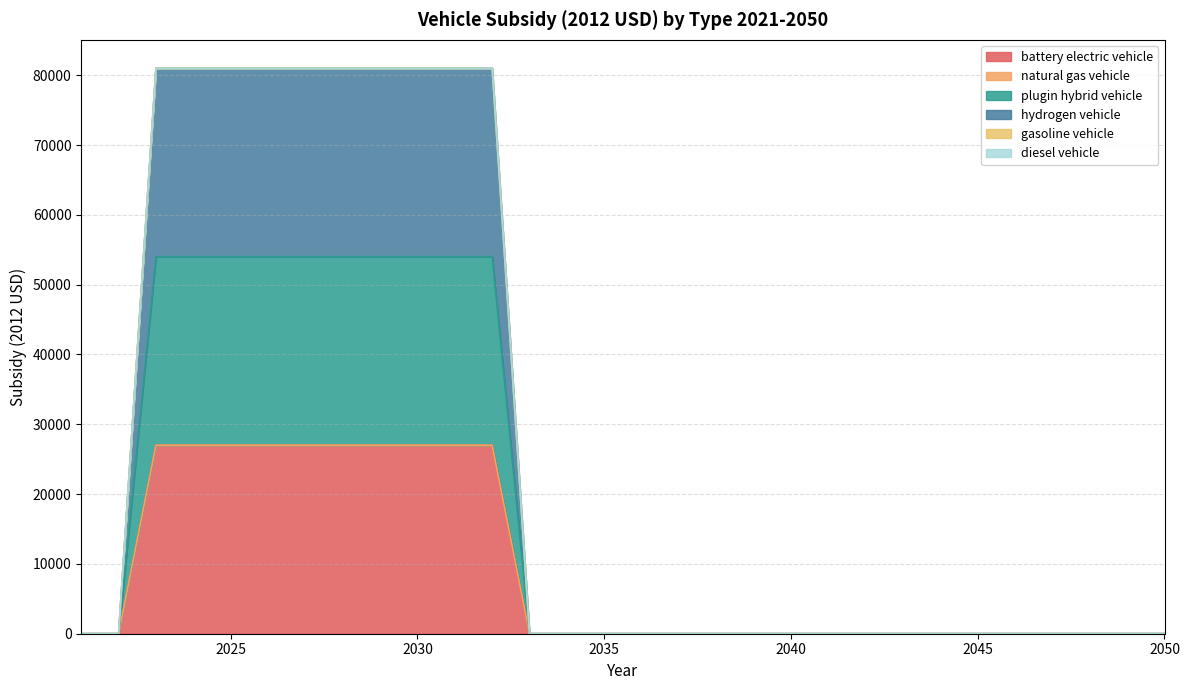

Does the chart display data point markers on the line(s)?

No